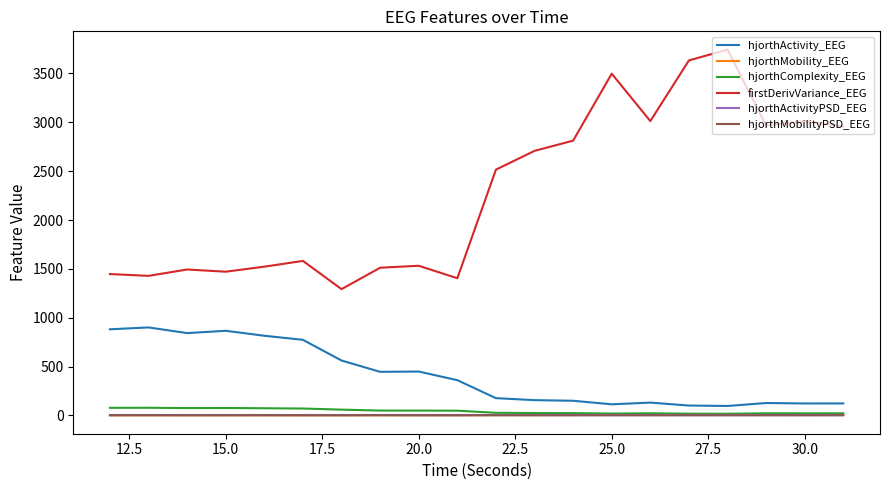

Which series has the largest range (max minus min)?

firstDerivVariance_EEG